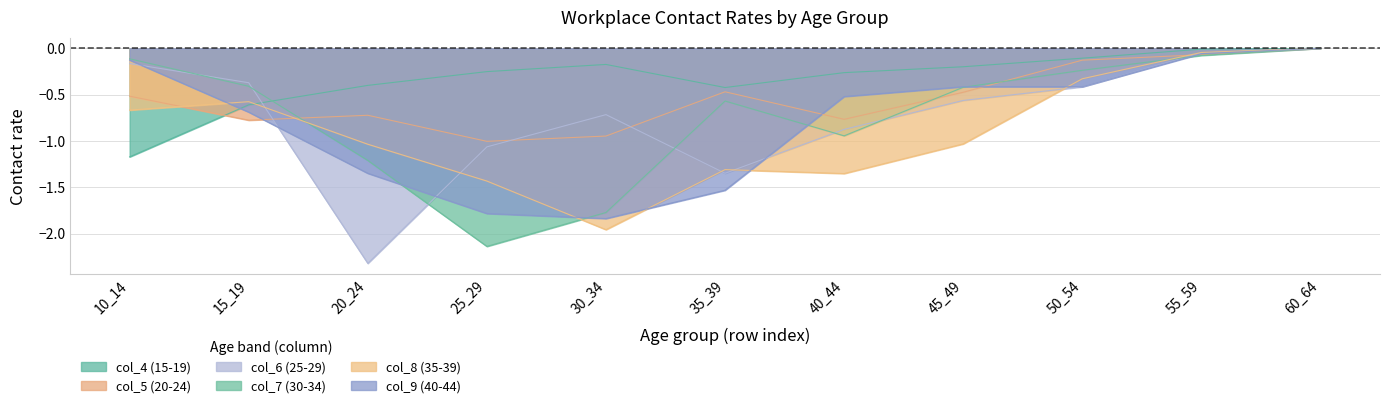

How many series are shown in this chart?

6